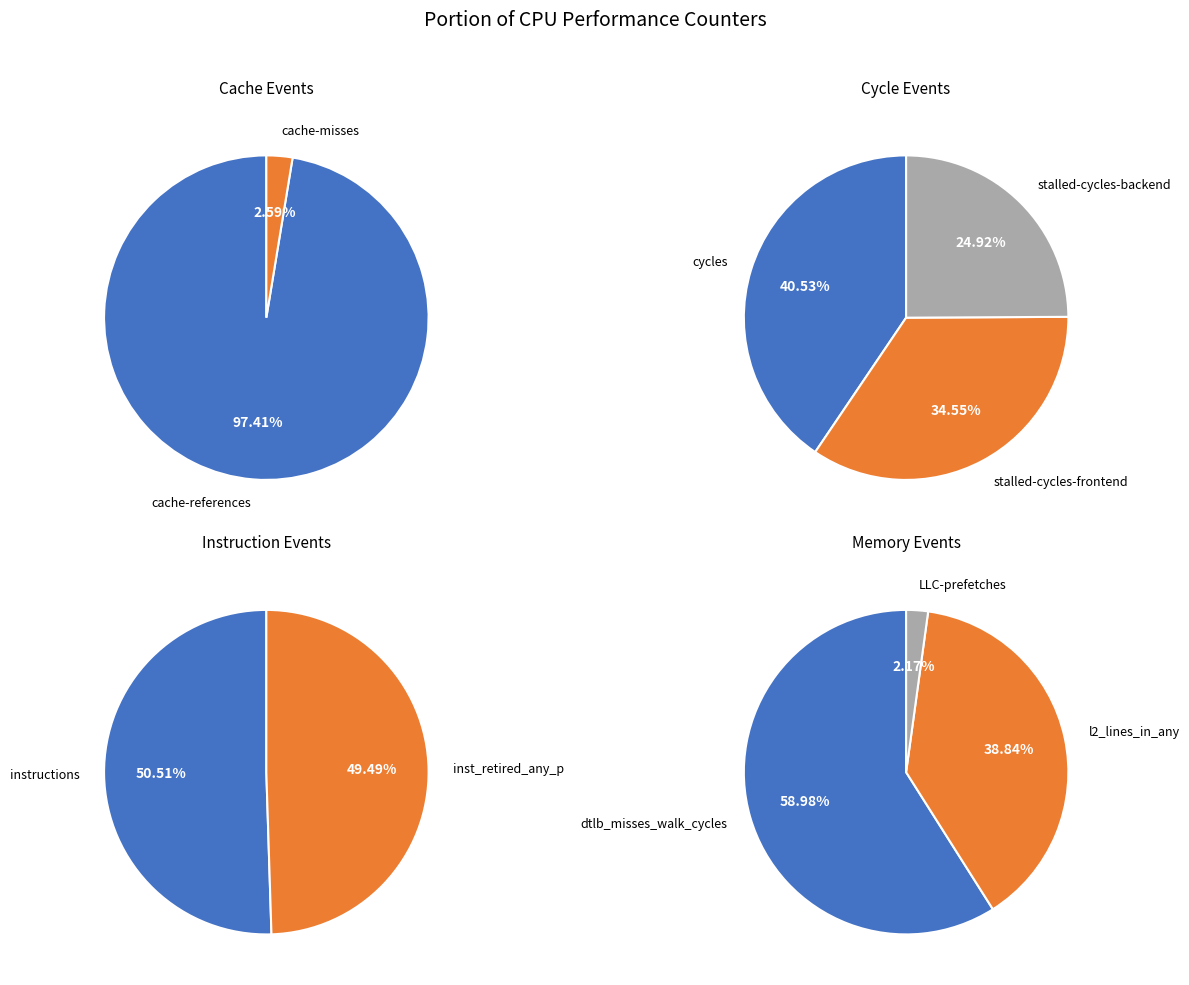

Count the number of slices in the pie.

10